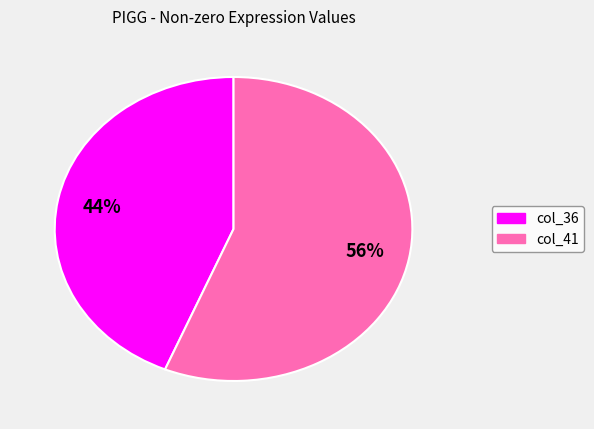

To the nearest percent, what is the average slice percentage?

50%